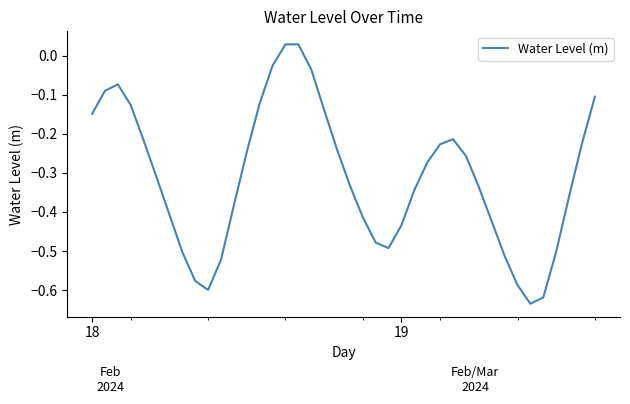

What is the difference between the maximum and minimum values?

0.7